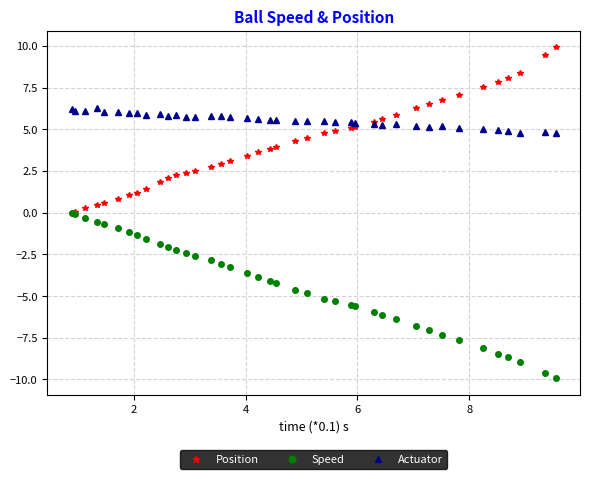

What is the lowest value of the Speed series?

-9.9